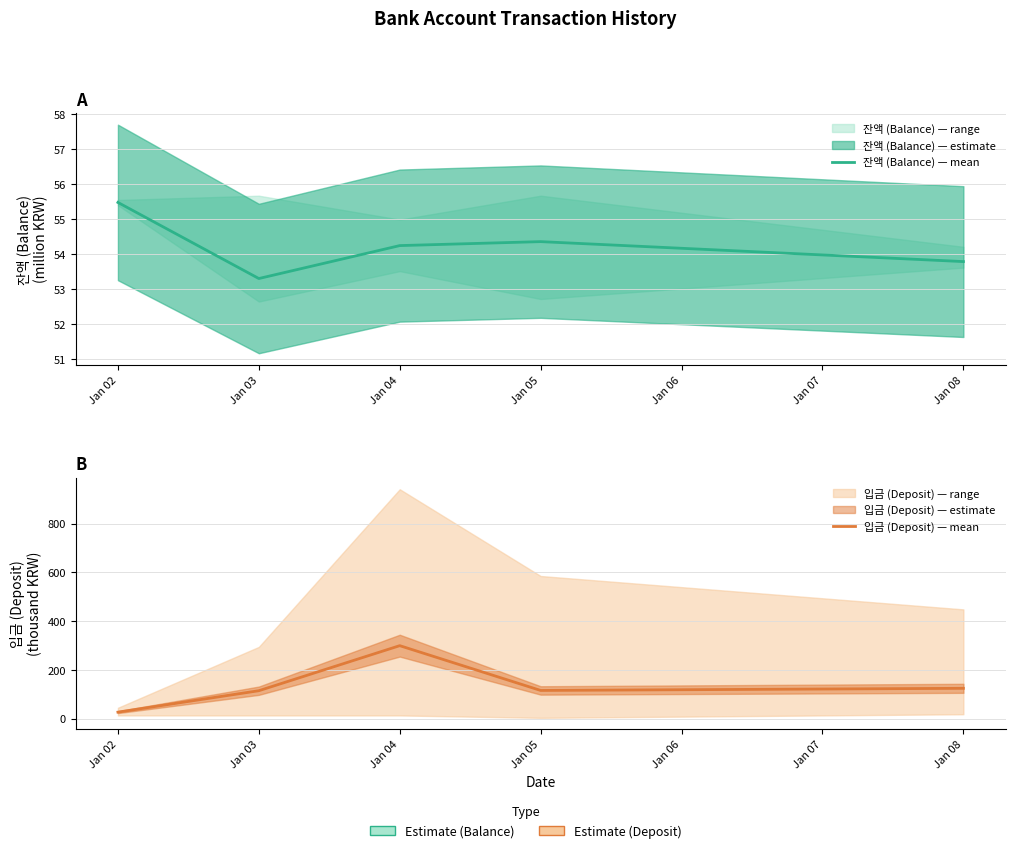

Which series has the largest total across all categories?

입금 (Deposit) — mean